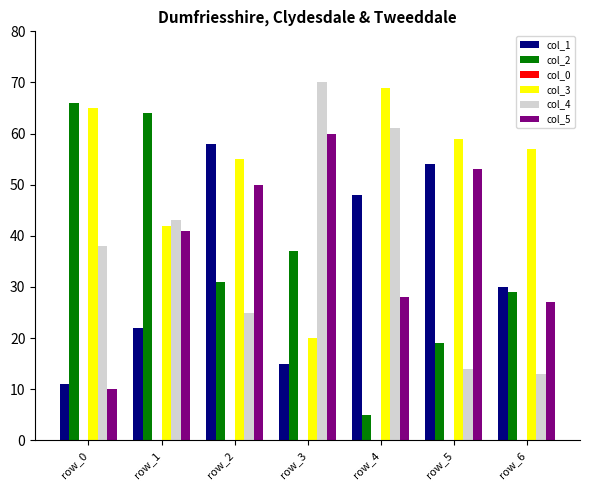

What is the greatest value displayed?

70